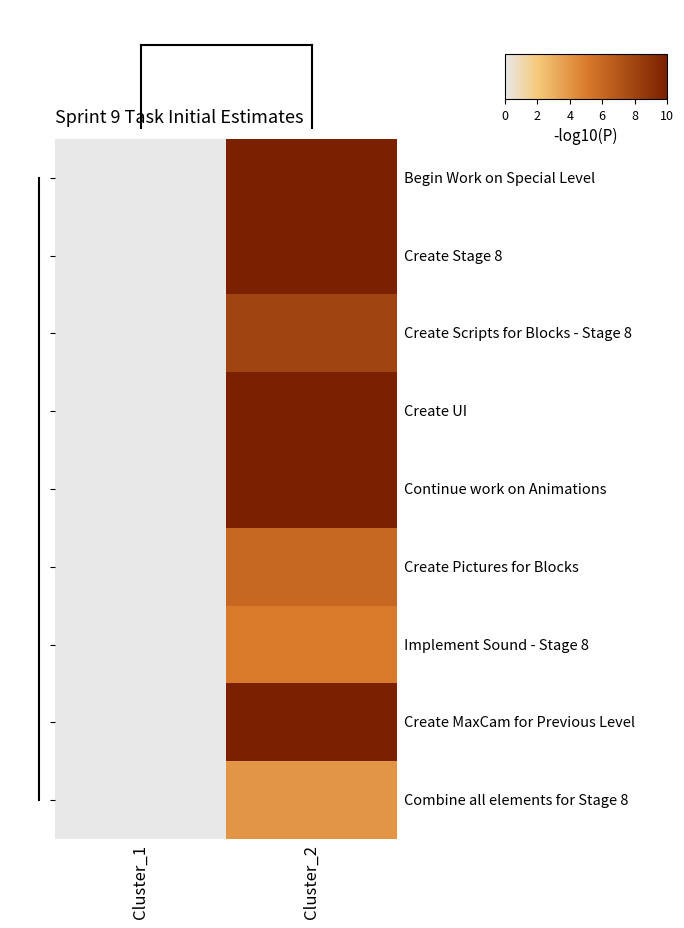

Which label corresponds to the smallest value in the chart?

Cluster_1